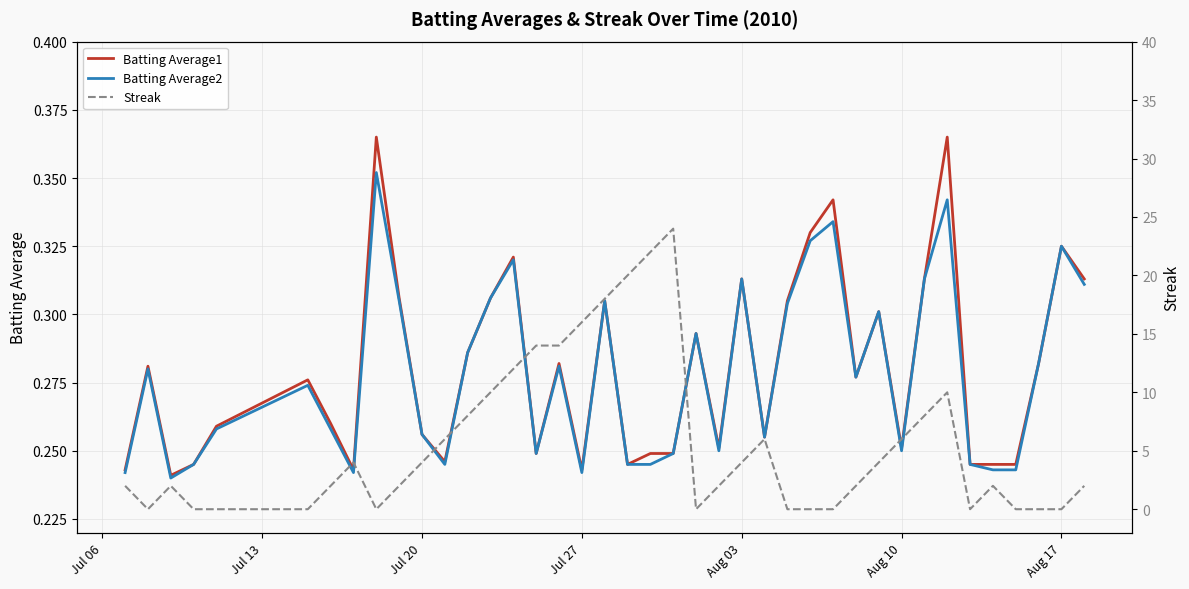

True or false: Batting Average2 and Batting Average1 cross at least once.

False